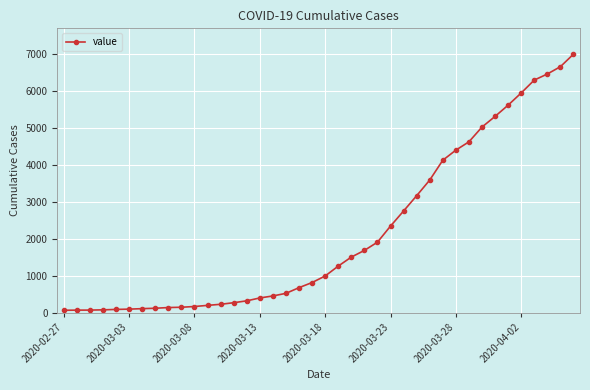

What is the minimum value shown in the chart?

64